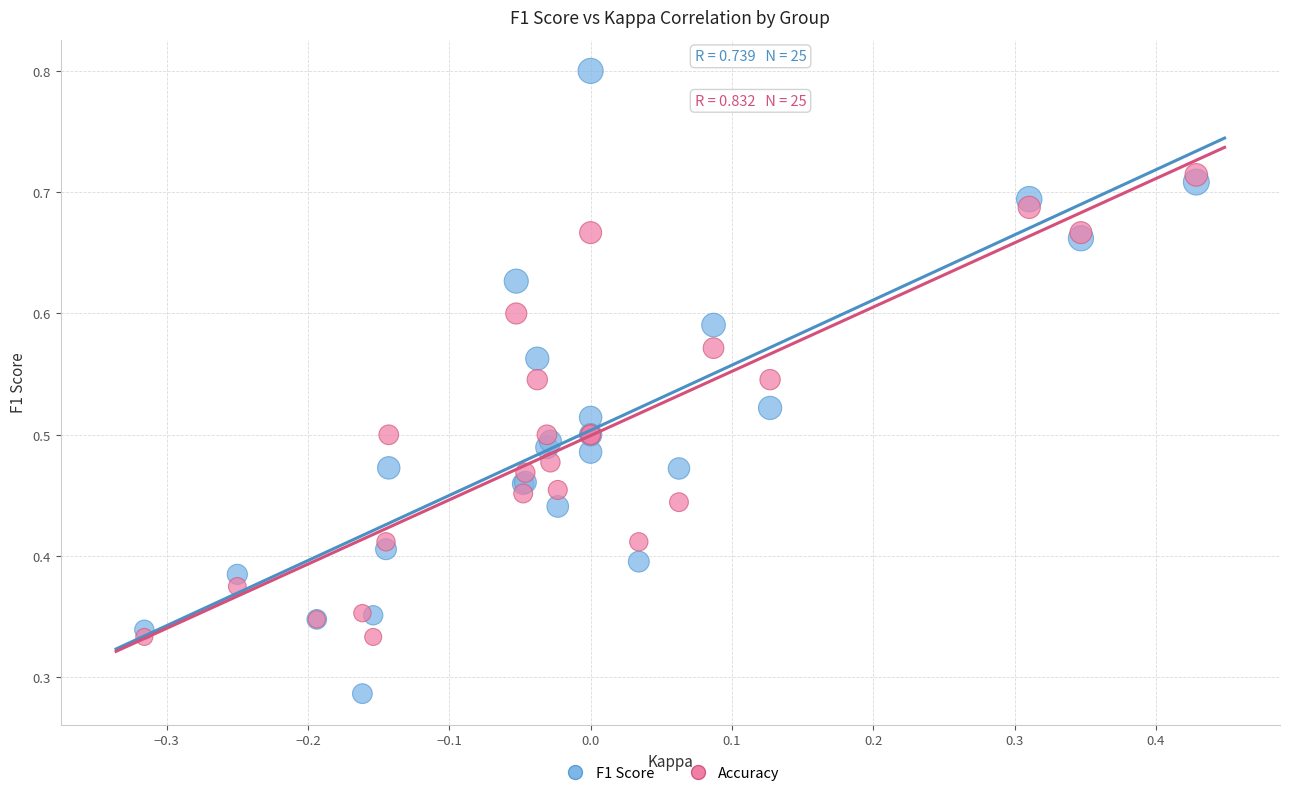

Which series contains the highest Y value?

F1 Score